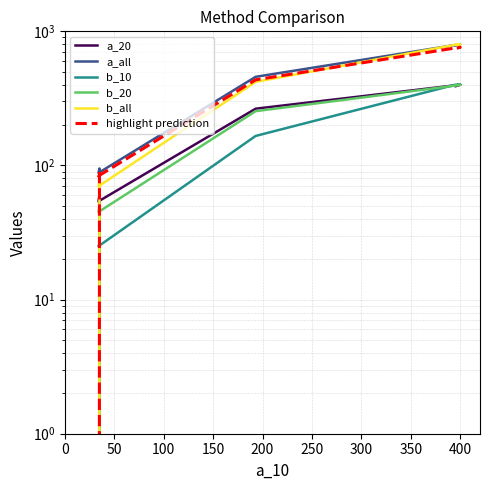

Does the chart display data point markers on the line(s)?

No